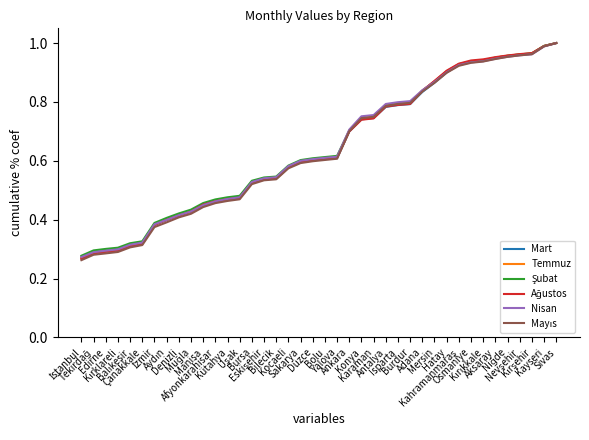

Does the chart display data point markers on the line(s)?

No